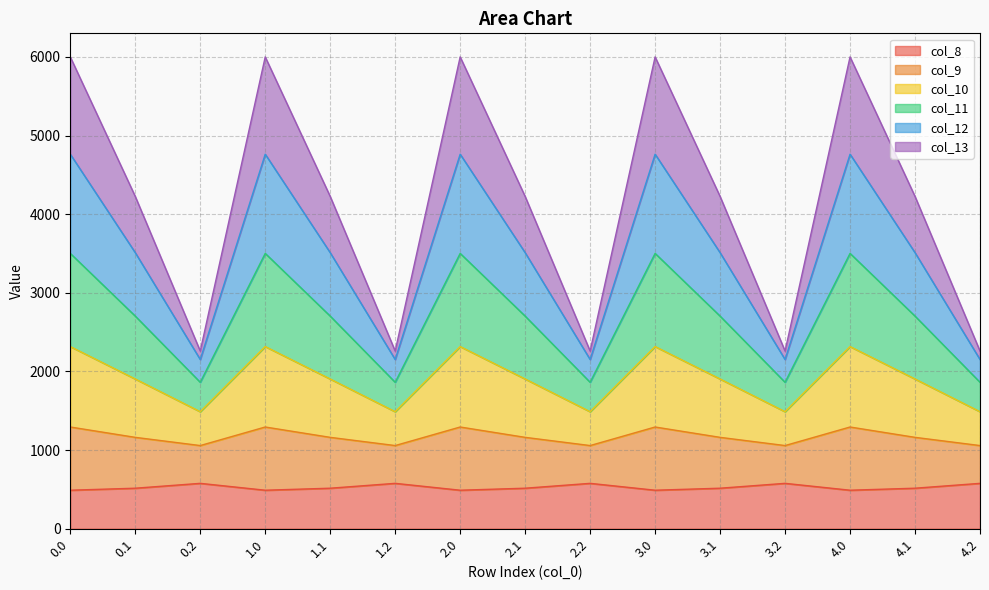

True or false: col_8 and col_9 cross at least once.

False